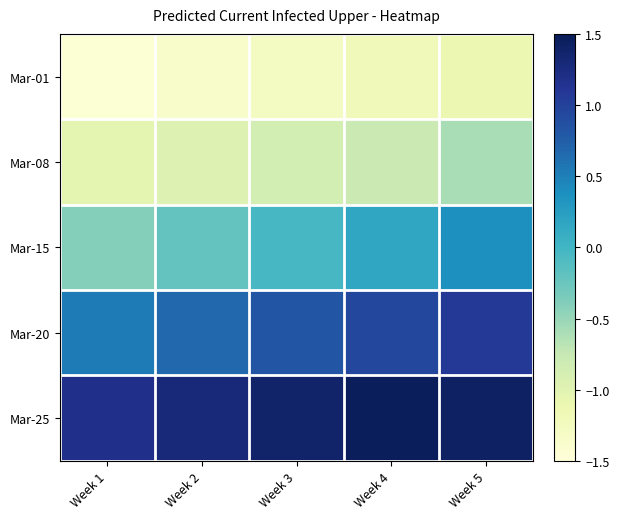

Reading left to right, what are all the values shown in this chart?

Mar-01: Week 1=-1.4	Week 2=-1.4	Week 3=-1.3	Week 4=-1.2	Week 5=-1.1
Mar-08: Week 1=-1.0	Week 2=-1.0	Week 3=-0.9	Week 4=-0.8	Week 5=-0.6
Mar-15: Week 1=-0.4	Week 2=-0.2	Week 3=-0.0	Week 4=0.2	Week 5=0.4
Mar-20: Week 1=0.5	Week 2=0.7	Week 3=0.8	Week 4=0.9	Week 5=1.1
Mar-25: Week 1=1.2	Week 2=1.3	Week 3=1.4	Week 4=1.5	Week 5=1.4